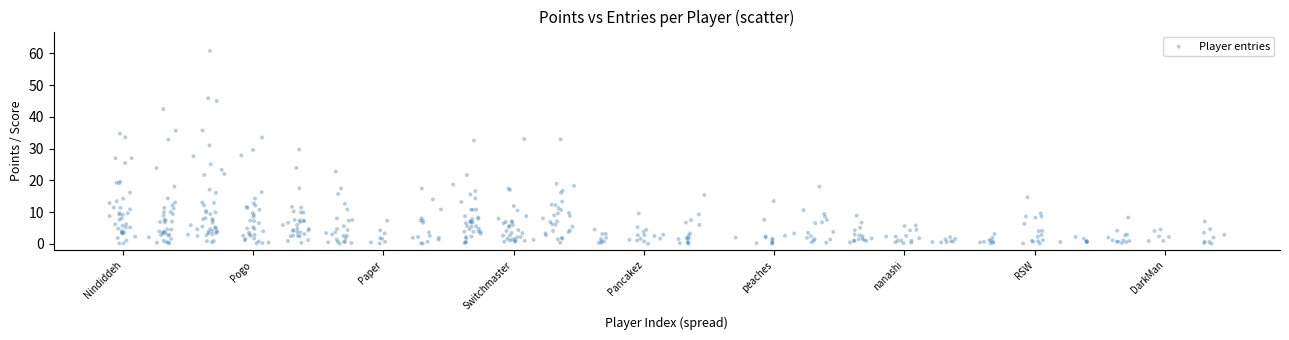

What is the range of X values (max minus min)?

256.7